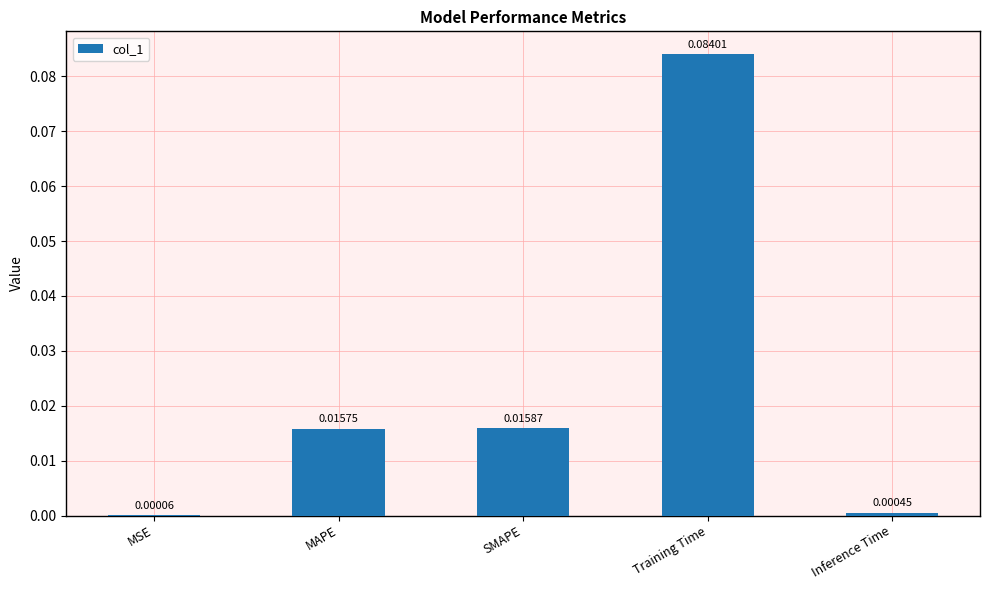

Between MAPE and Inference Time, which is larger?

MAPE